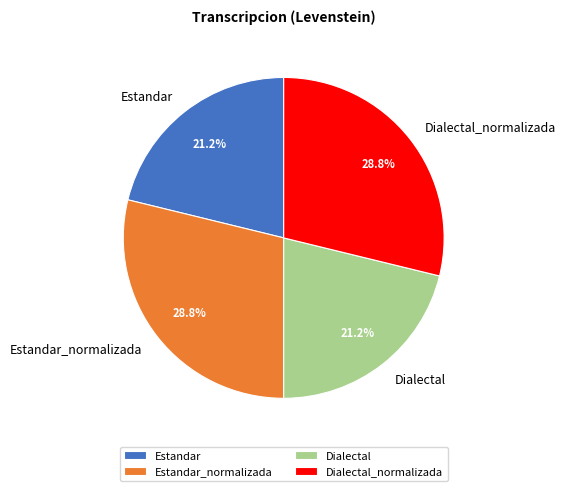

To the nearest percent, what portion does Estandar represent?

21%